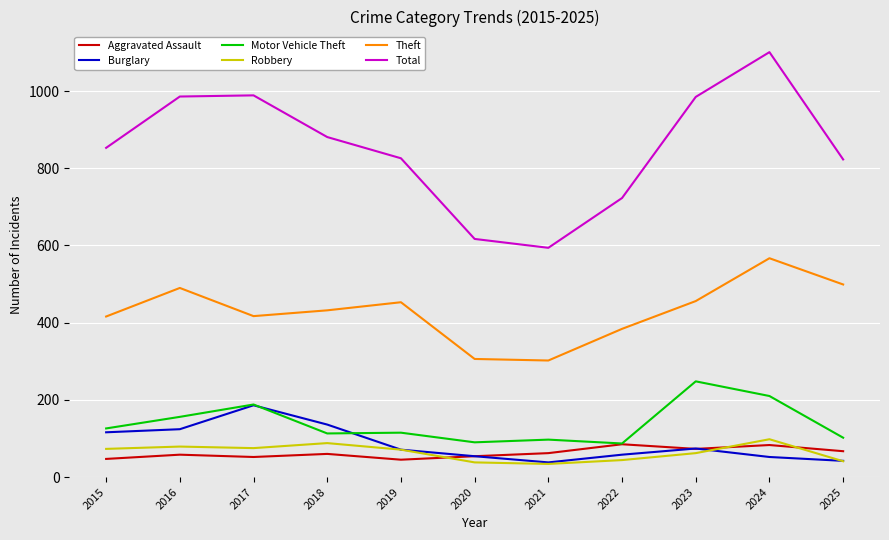

Which series changed the most between 2015 and 2016?

Total